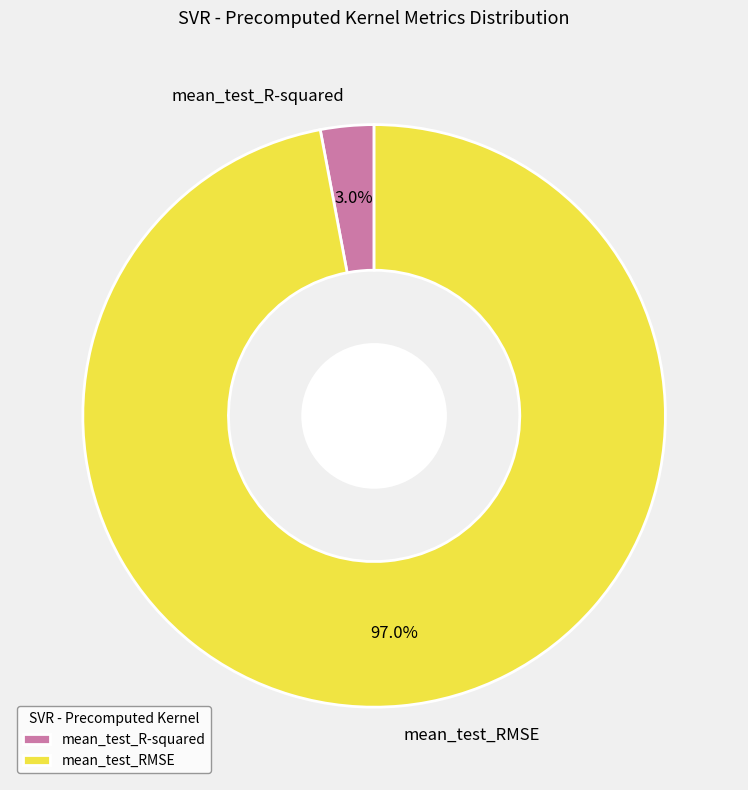

How many slices are in this pie chart?

2